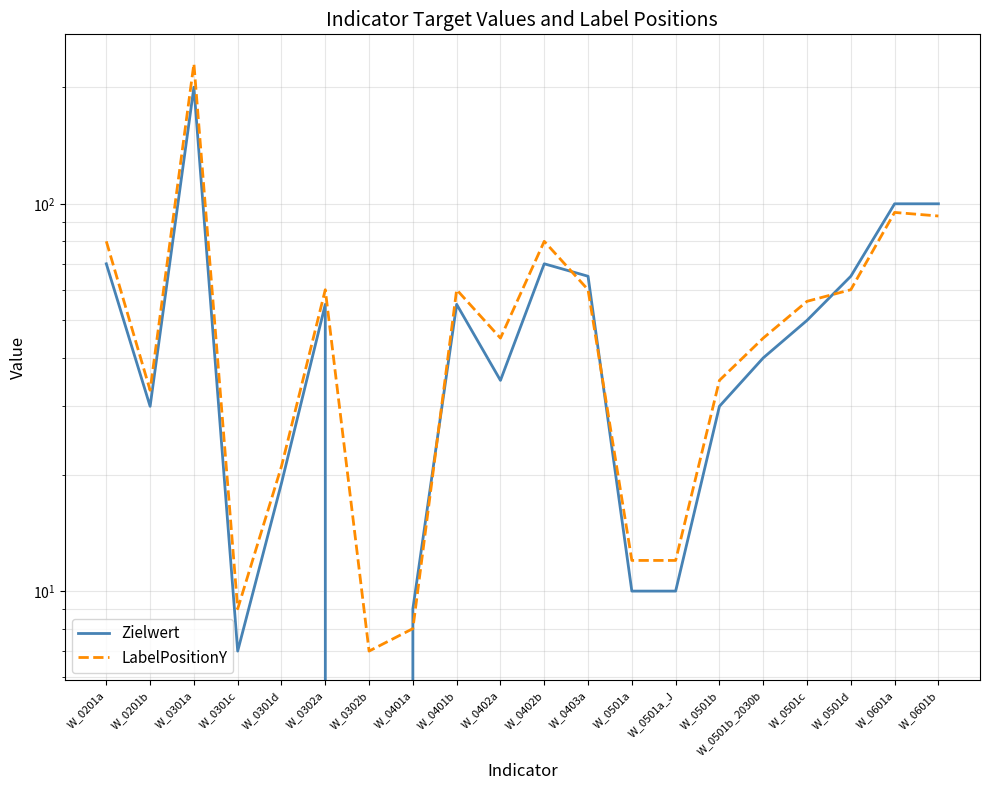

Which series has the largest total across all categories?

LabelPositionY